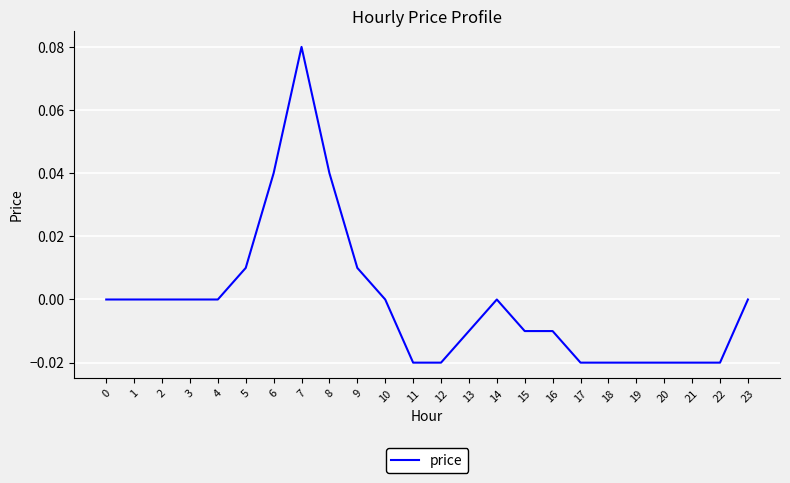

True or false: the data shows -0.1 at 23.

False